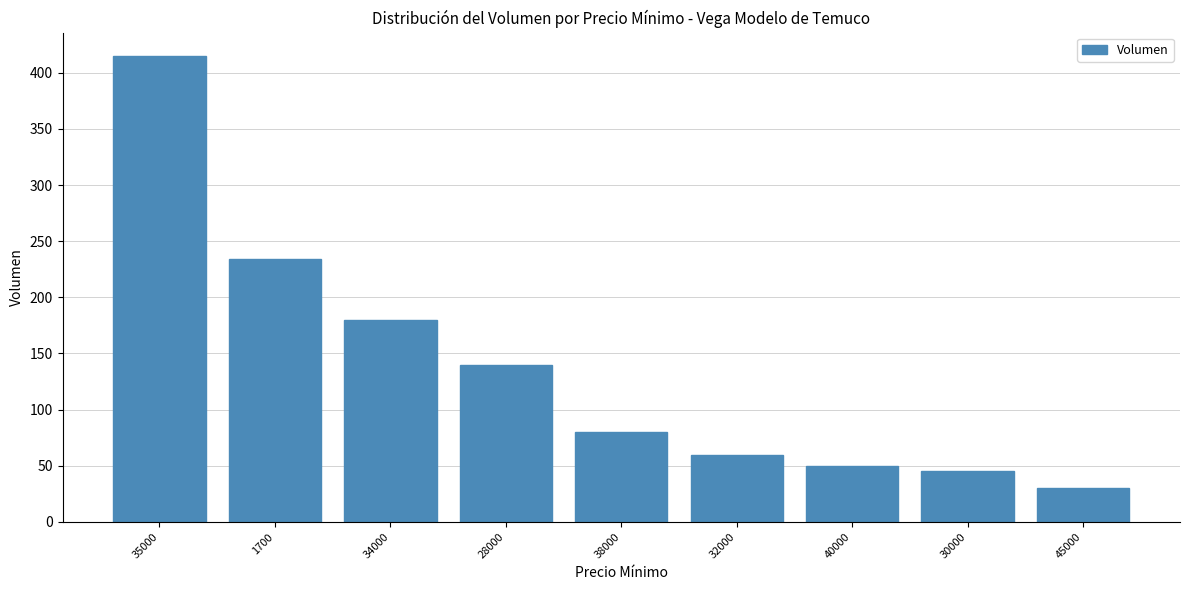

What is the sum of all values?

1234